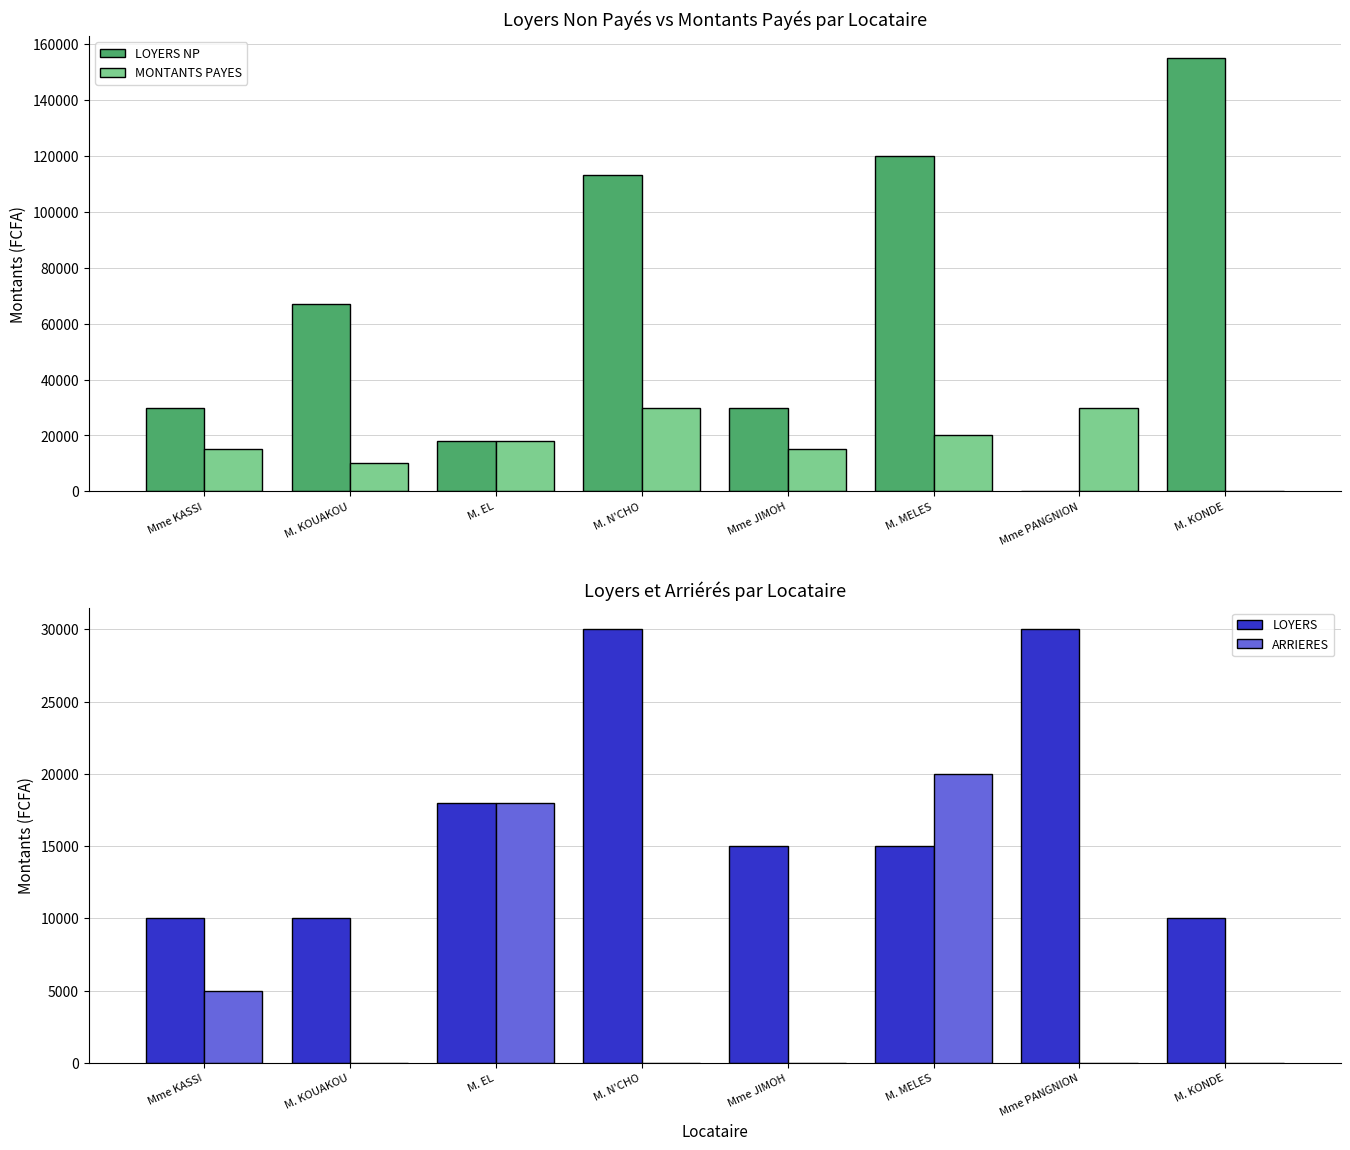

What is the sum of all ARRIERES values?

43000